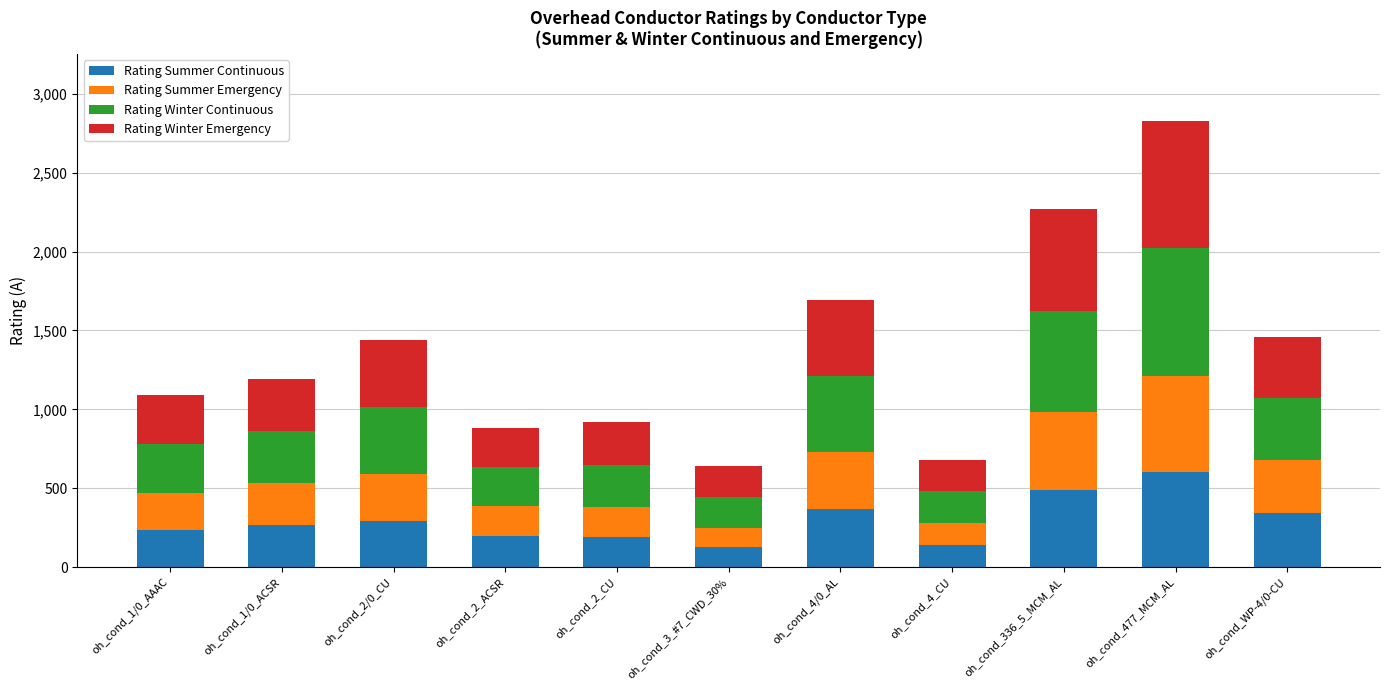

What is the difference between the maximum and minimum values in the Rating Summer Continuous series?

480